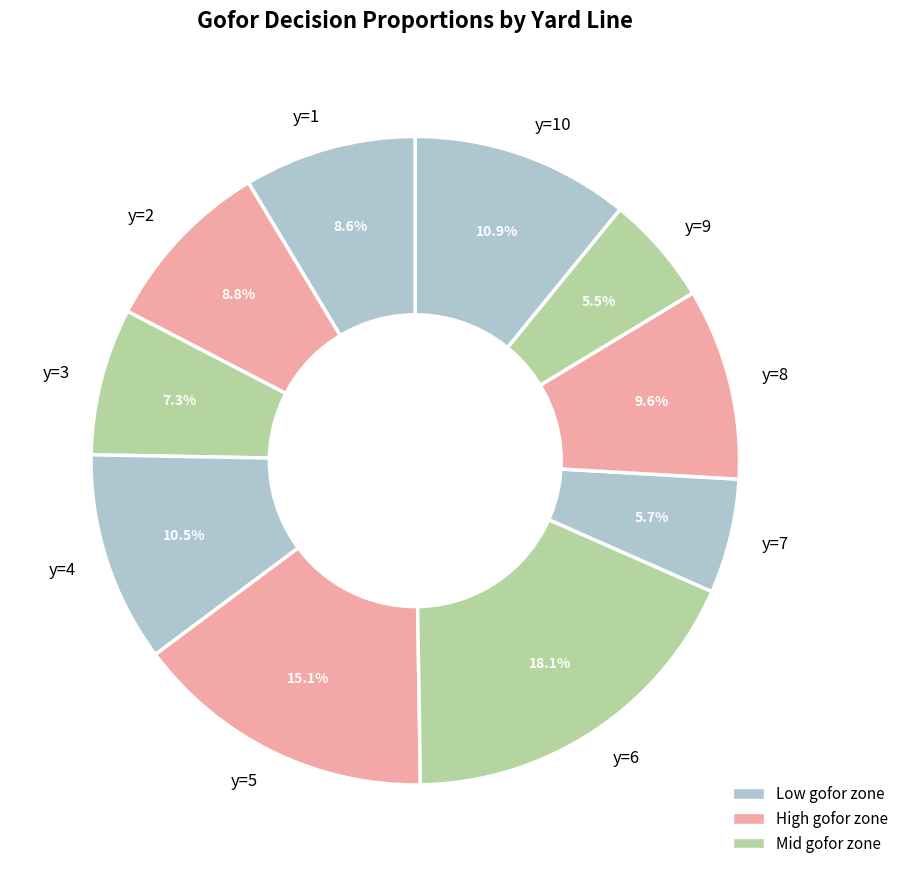

Count the number of slices in the pie.

10